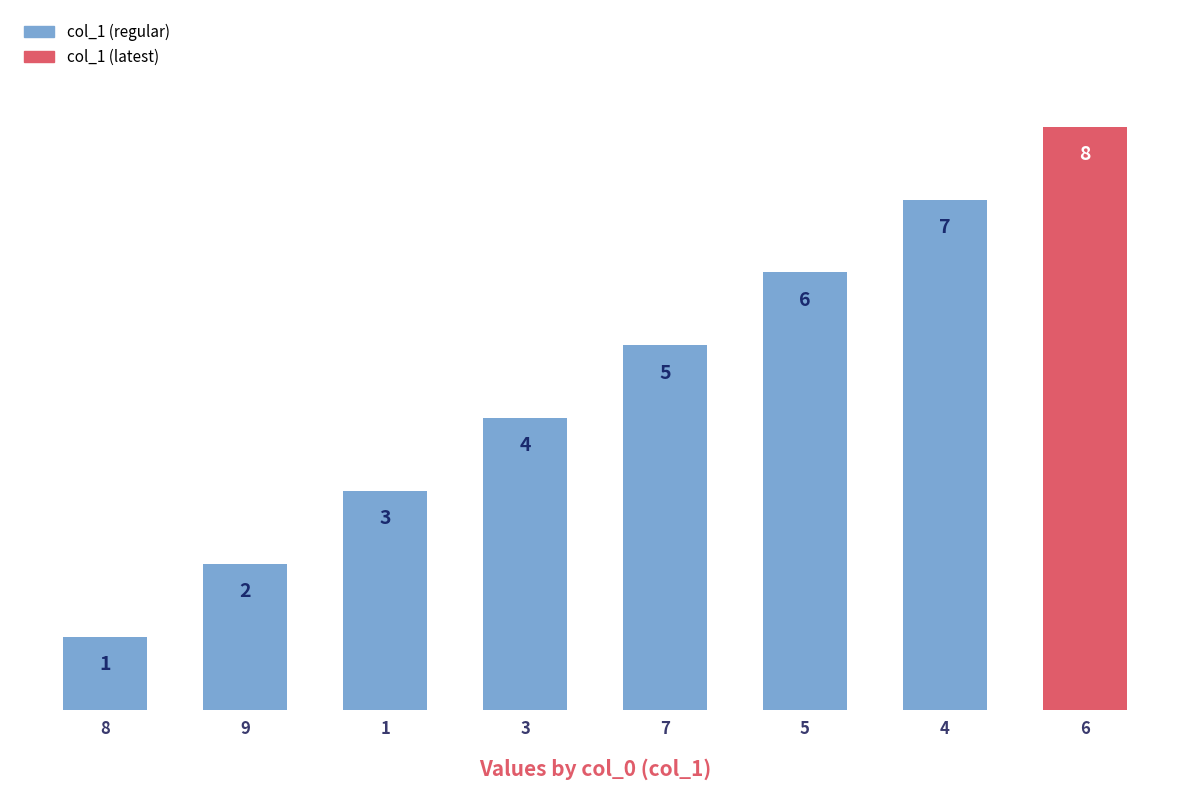

Are the bars grouped side by side (vs. stacked)?

No